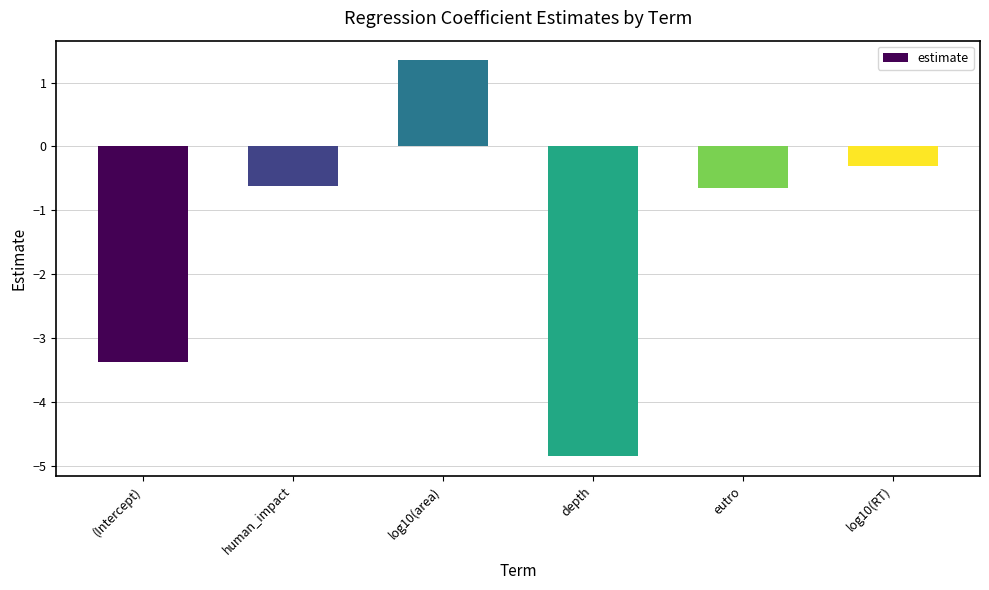

How many data points does each series have?

6